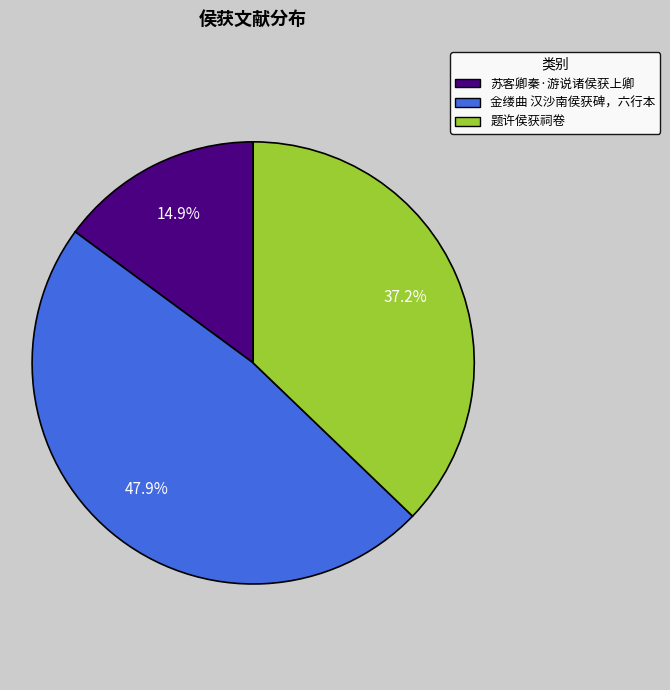

To the nearest percent, what is the difference between the largest and smallest slice percentages?

33%